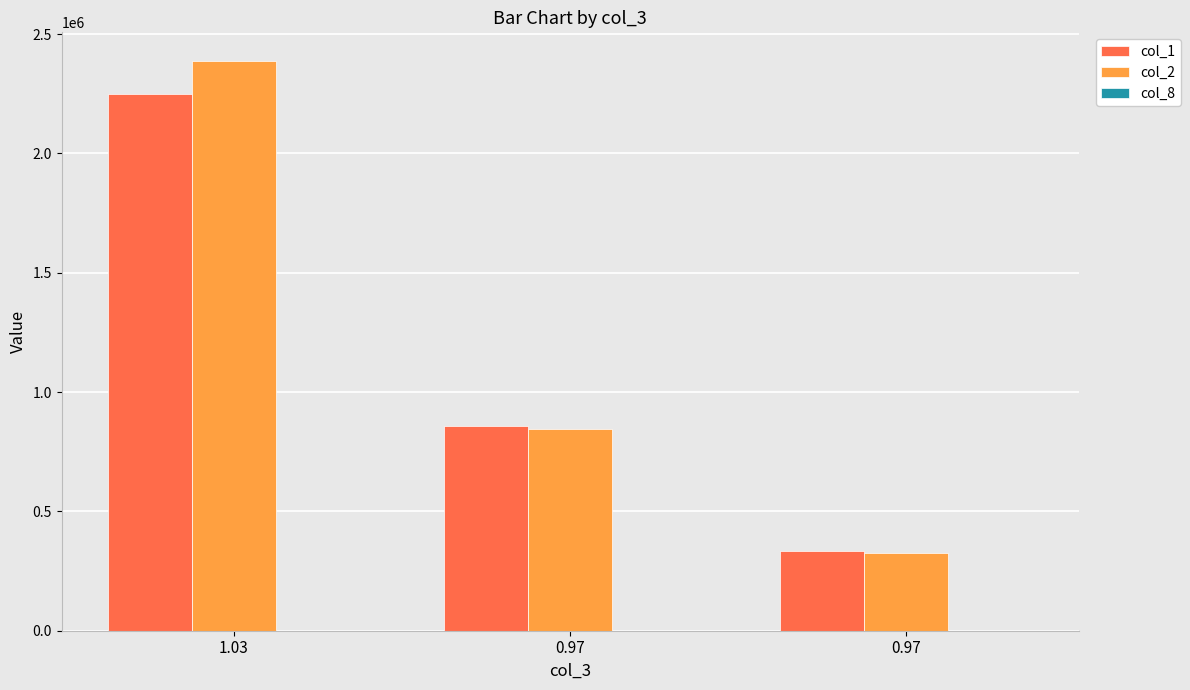

Where is col_1 nearest to the value 1290500?

0.97